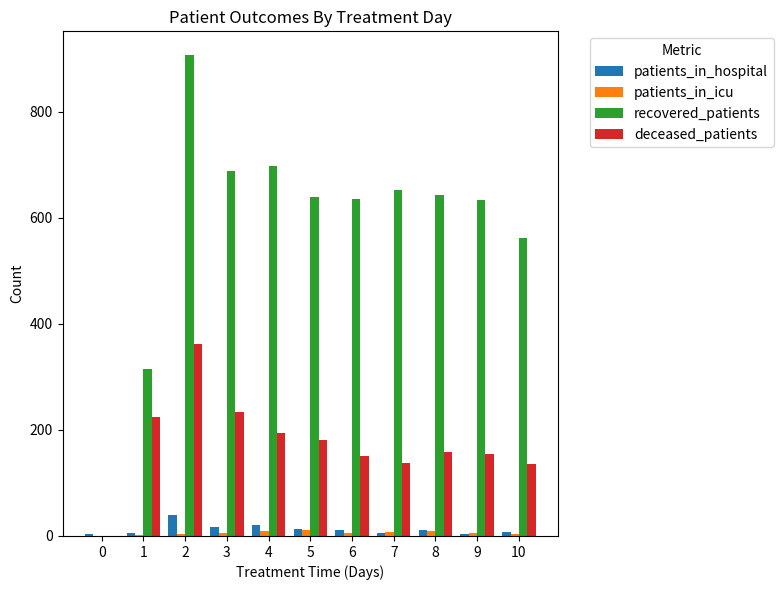

The value of recovered_patients at 10 is 561. True or false?

True